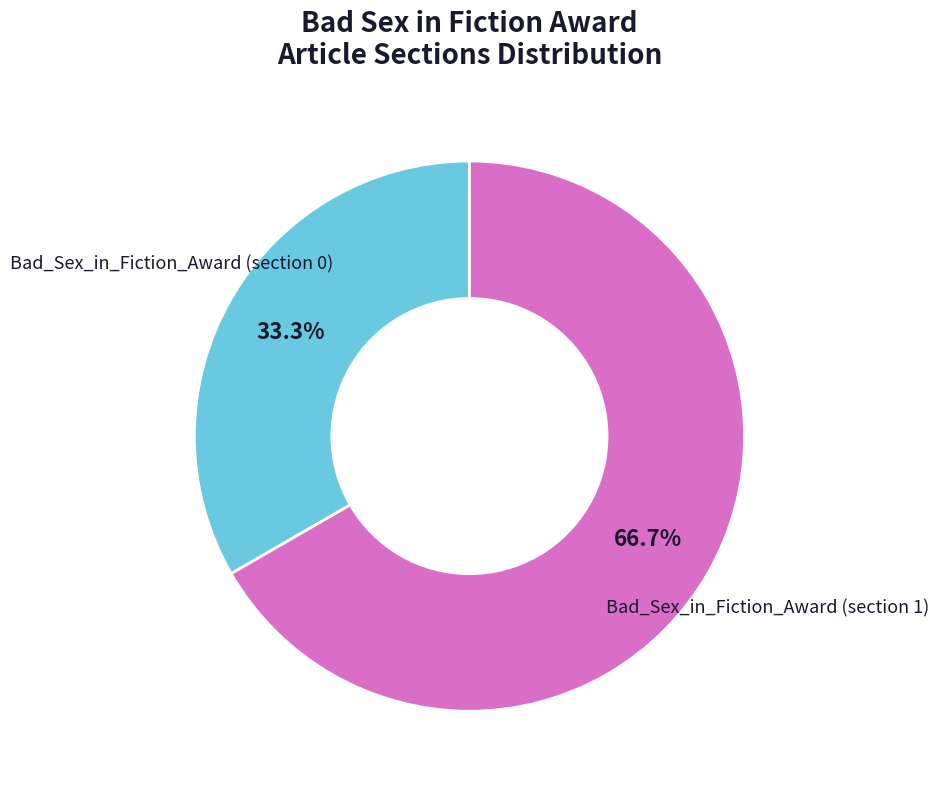

Which slice is the smallest?

Bad_Sex_in_Fiction_Award (section 0)